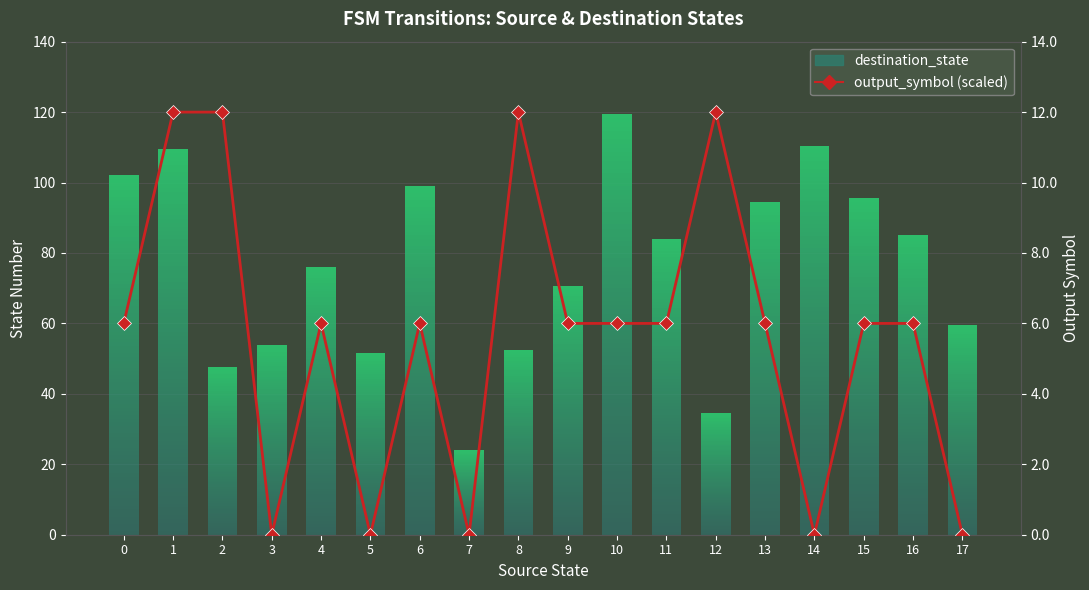

What is the sum of the values at 0 and 3?

6